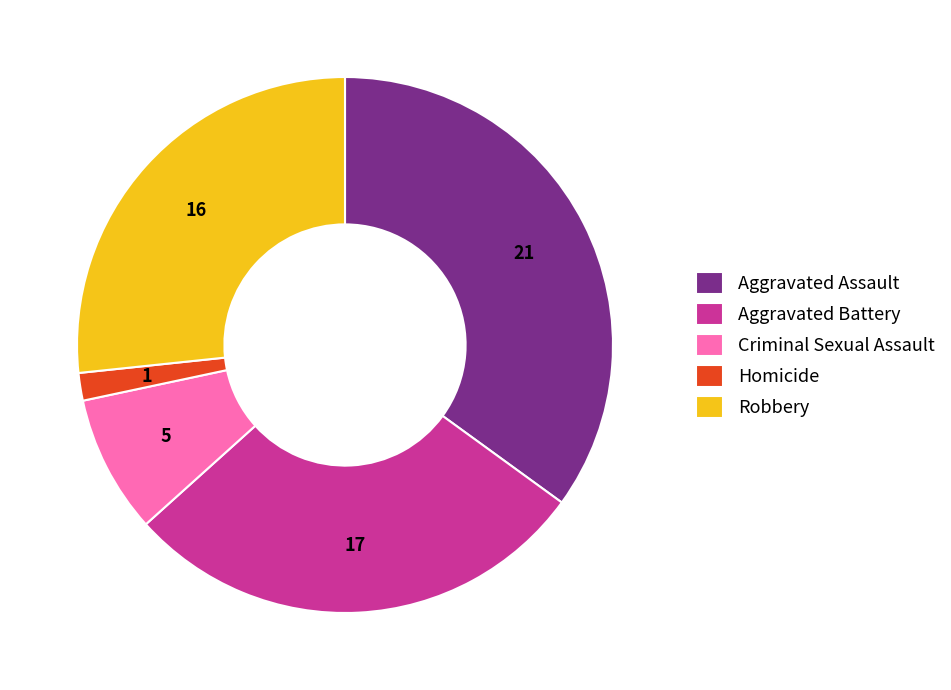

Rank the categories by value from highest to lowest.

Aggravated Assault, Aggravated Battery, Robbery, Criminal Sexual Assault, Homicide